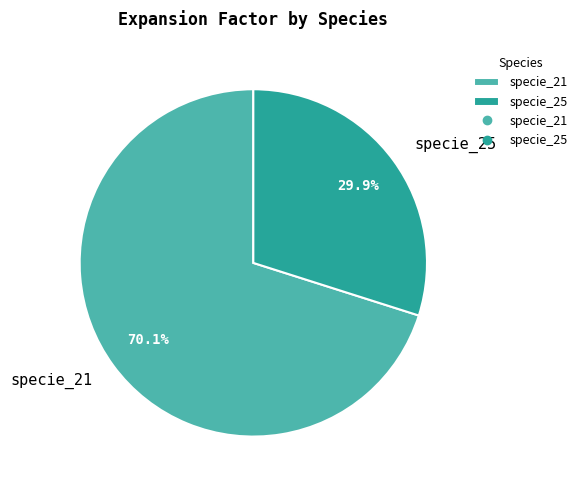

Approximately how many times larger is the value at specie_25 compared to specie_21?

0.4